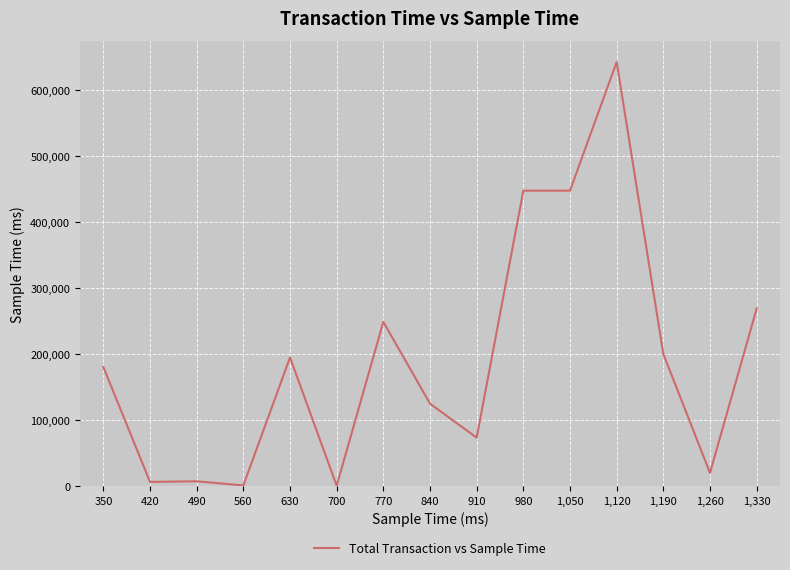

What is the difference between the maximum and minimum values?

641454